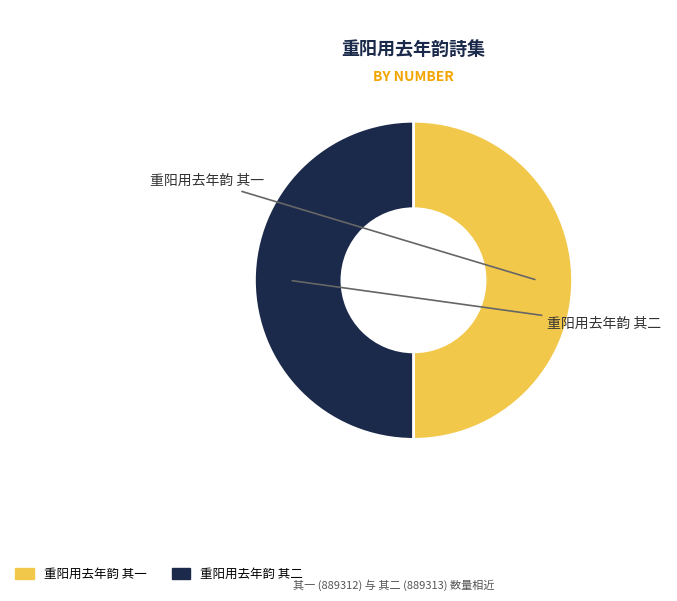

Combined, do 重阳用去年韵 其二 and 重阳用去年韵 其一 account for over 50%?

Yes